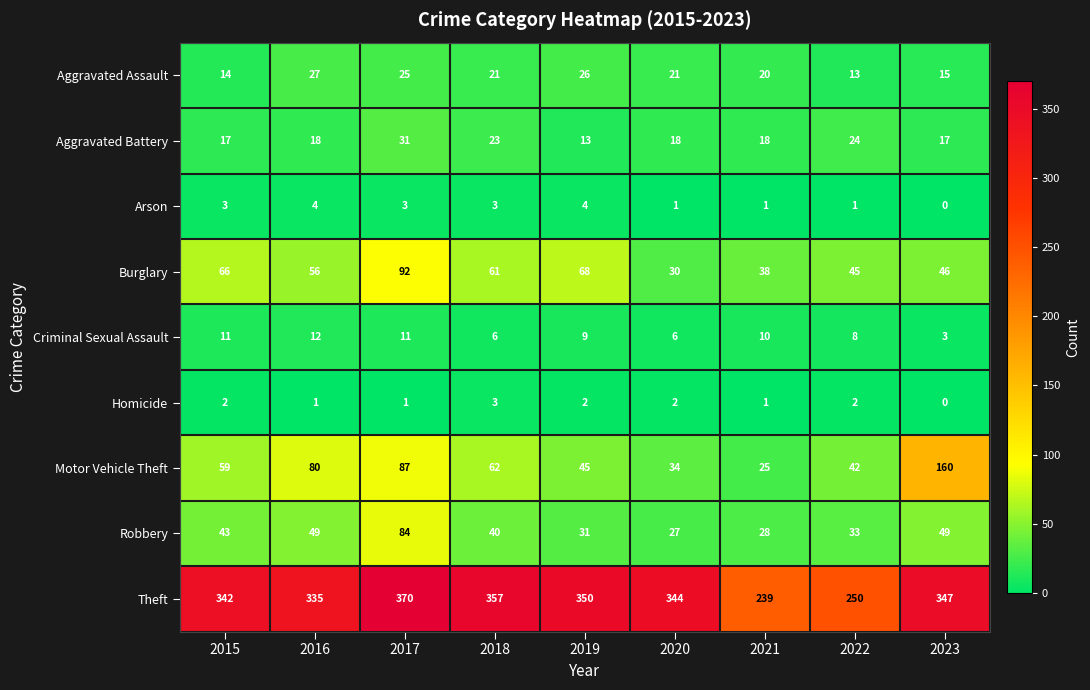

Between 2017 and 2023, which series saw the biggest shift?

Motor Vehicle Theft